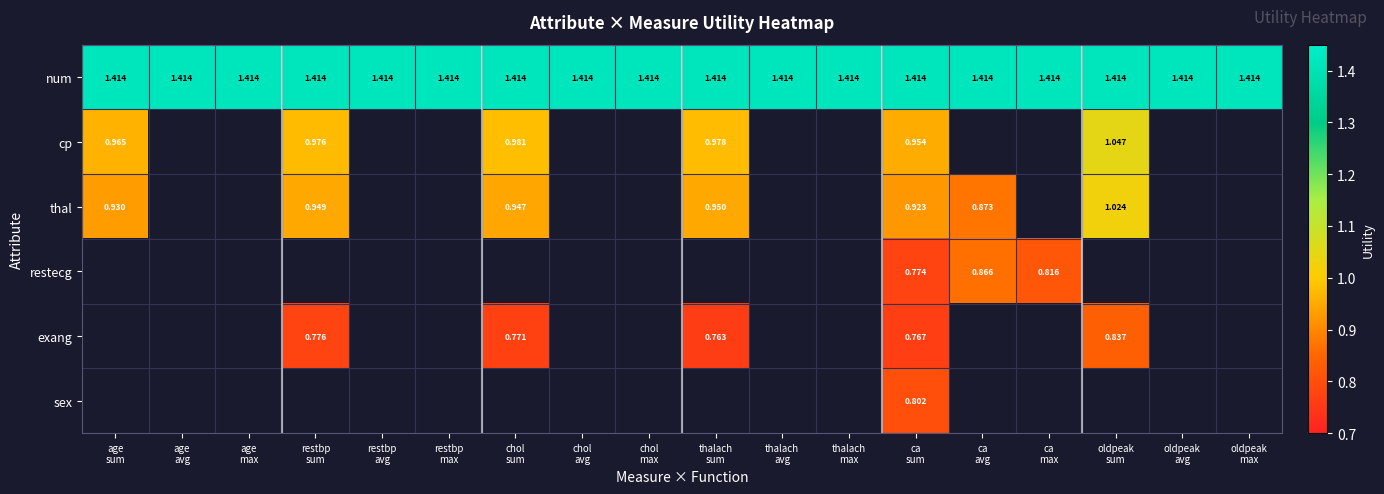

Which series has the largest total across all categories?

num